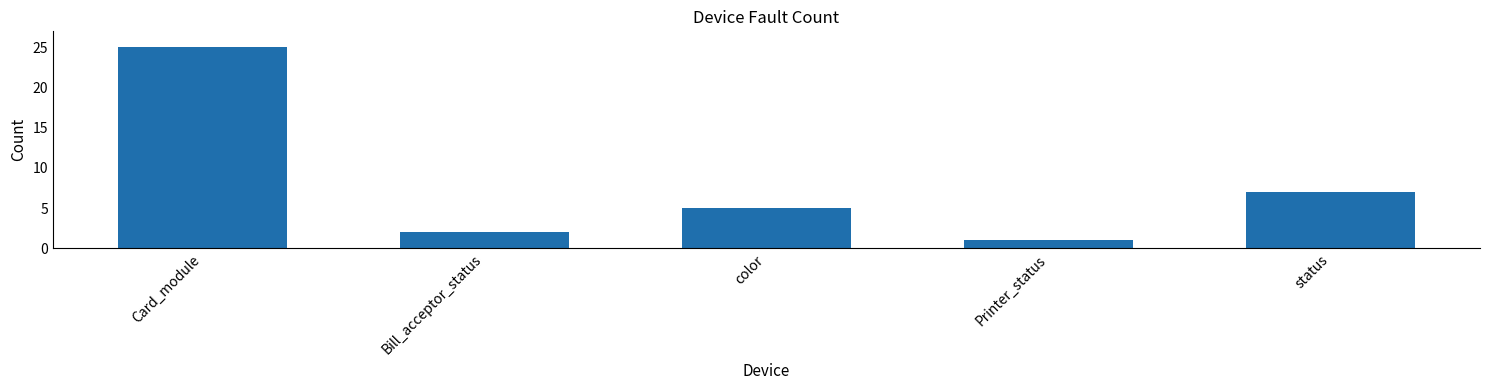

Reading right to left, extract all data points from this chart.

status=7	Printer_status=1	color=5	Bill_acceptor_status=2	Card_module=25